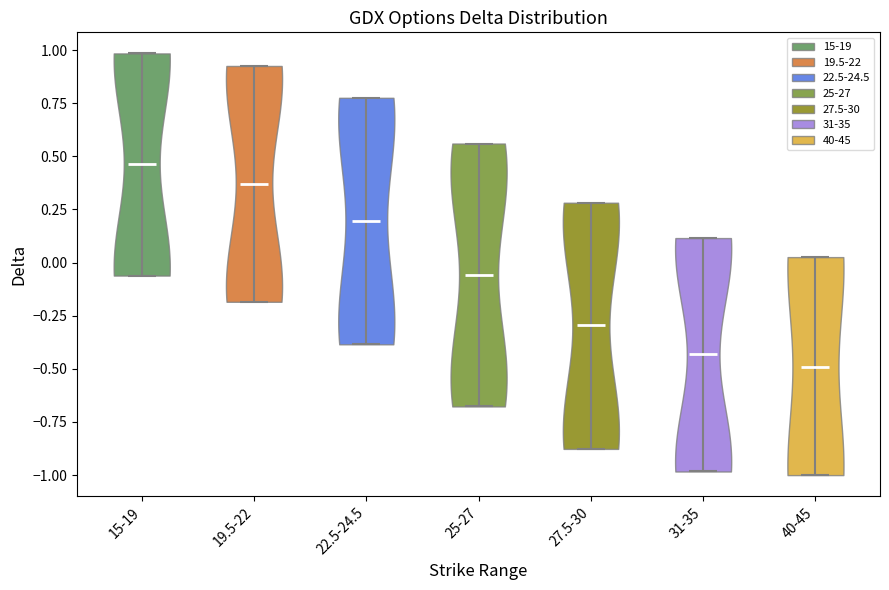

What is the lowest point the violin for 25-27 reaches on the y-axis? The values are not printed on the chart, so give them approximately, as read against the axis.

-0.70